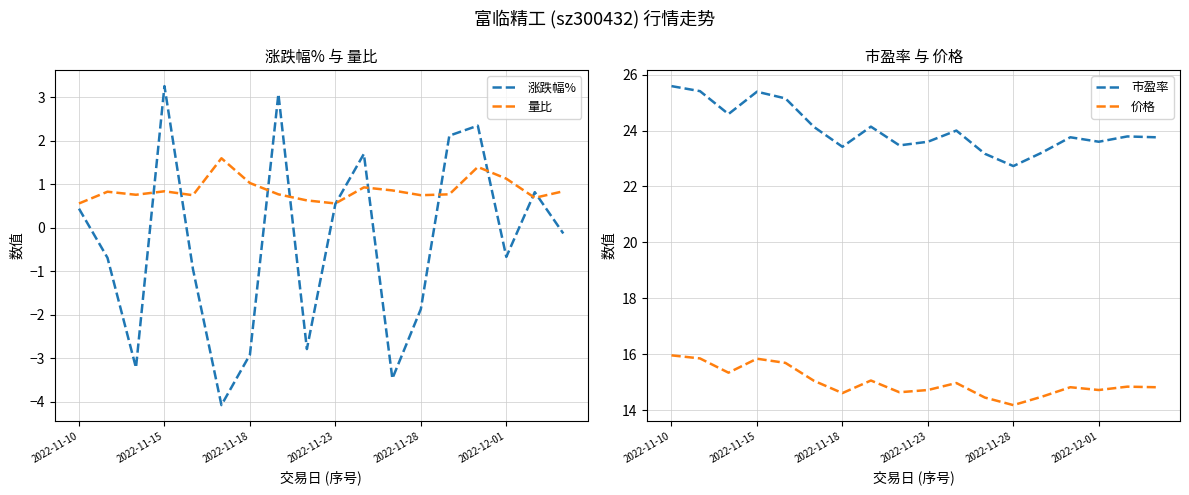

What is the label of the 8th point from the left?

7